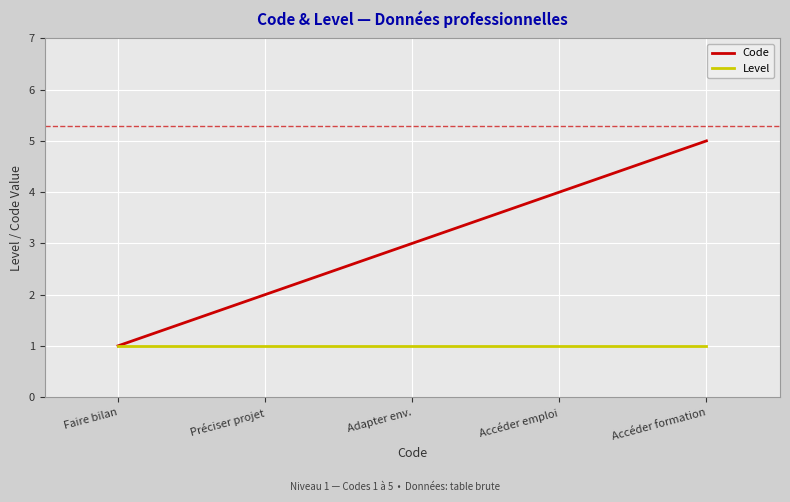

The Level series shows 1 at Adapter env.. True or false?

True